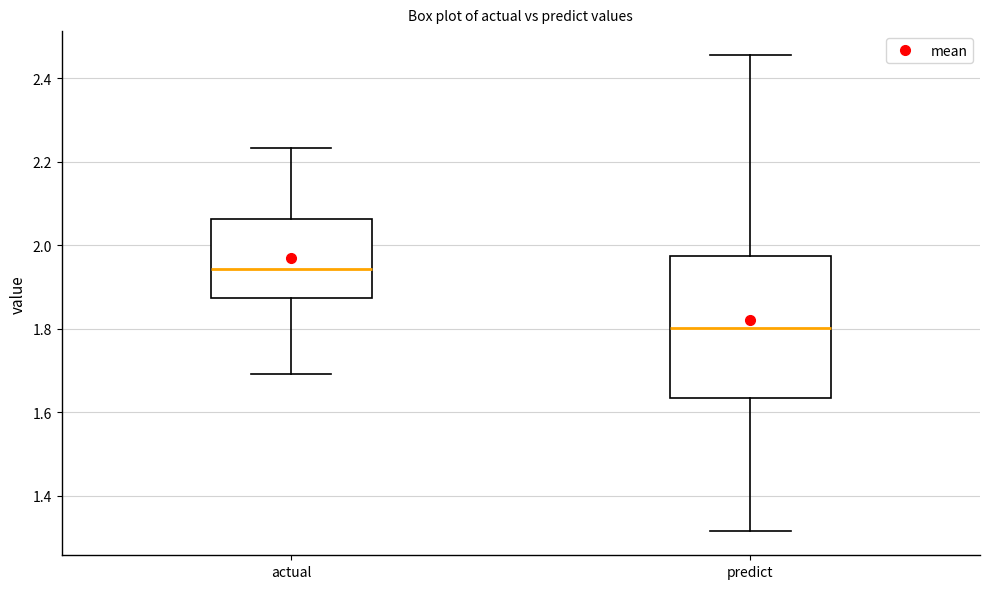

Reading left to right, transcribe this box plot: for each box, give where its median line is, the range the box spans, and where its two whiskers end, as read against the y-axis. The values are not printed on the chart, so give them approximately, as read against the axis.

actual: median 1.94, box 1.88 to 2.06, whiskers 1.70 to 2.24
predict: median 1.80, box 1.64 to 1.98, whiskers 1.32 to 2.46